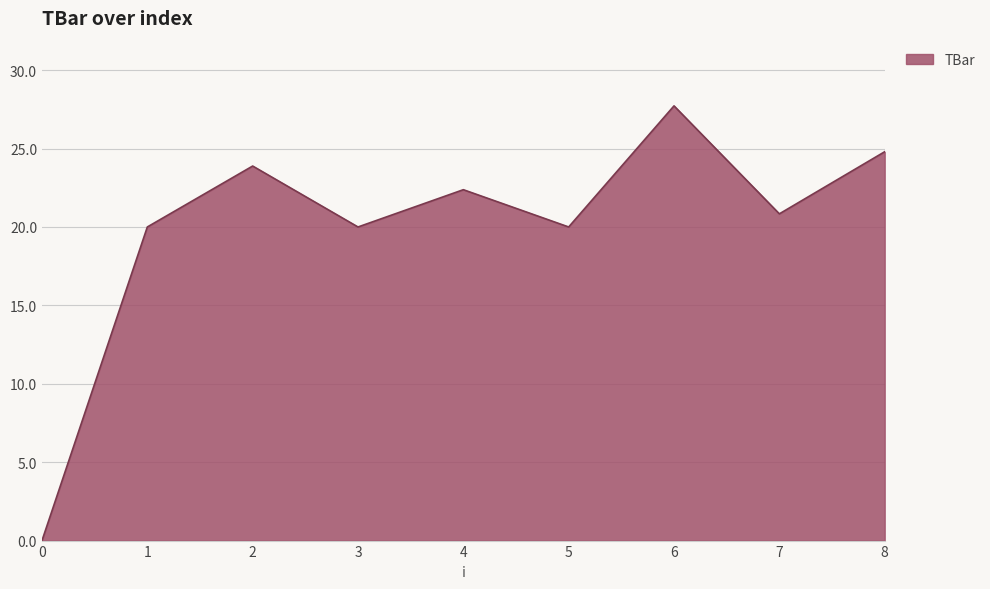

What is the change in value from 2 to 5?

-3.9